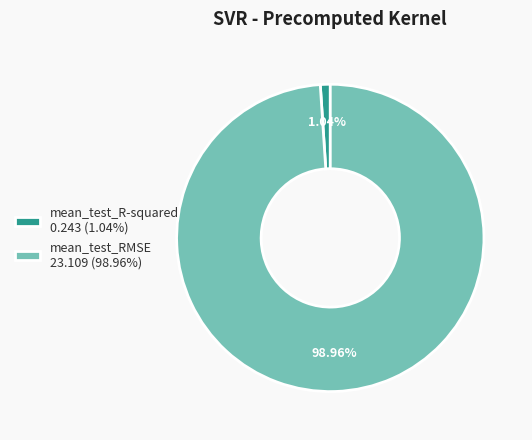

How many slices are in this pie chart?

2